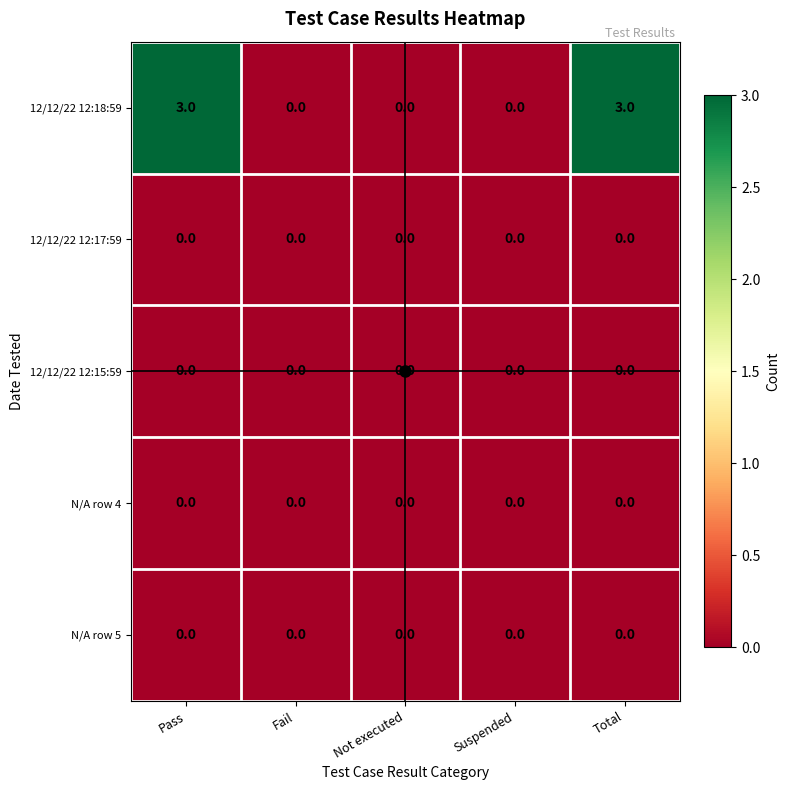

What is the difference between the maximum and minimum values in the 12/12/22 12:18:59 series?

3